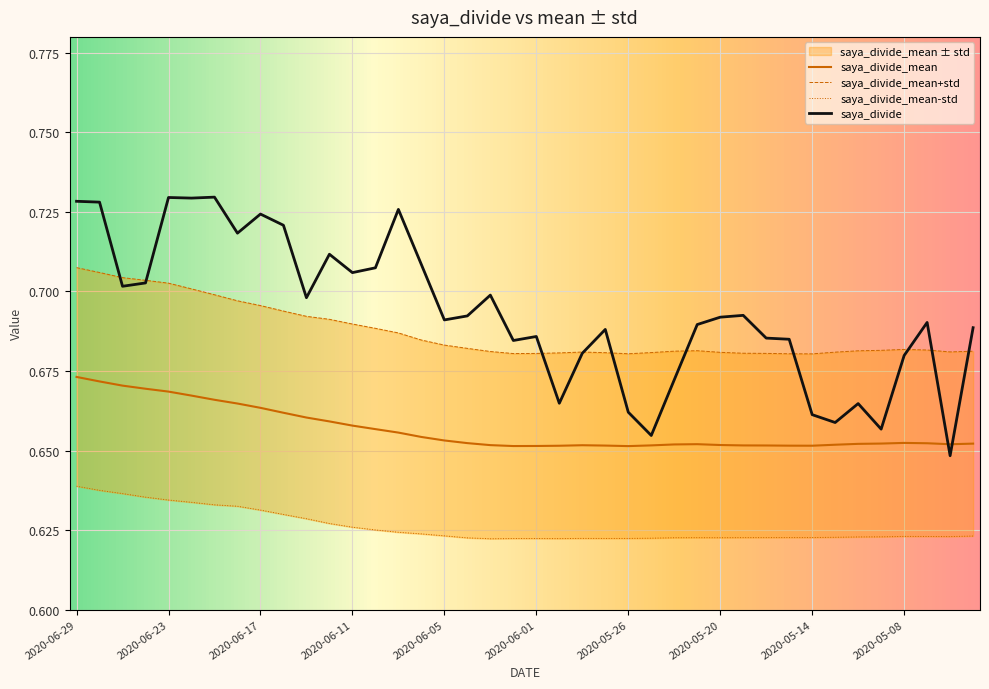

Reading right to left, extract all data points from this chart.

saya_divide: 0.7	0.6	0.7	0.7	0.7	0.7	0.7	0.7	0.7	0.7	0.7	0.7	0.7	0.7	0.7	0.7	0.7	0.7	0.7	0.7	0.7	0.7	0.7	0.7	0.7	0.7	0.7	0.7	0.7	0.7	0.7	0.7	0.7	0.7	0.7	0.7	0.7	0.7	0.7	0.7
saya_divide_mean: 0.7	0.7	0.7	0.7	0.7	0.7	0.7	0.7	0.7	0.7	0.7	0.7	0.7	0.7	0.7	0.7	0.7	0.7	0.7	0.7	0.7	0.7	0.7	0.7	0.7	0.7	0.7	0.7	0.7	0.7	0.7	0.7	0.7	0.7	0.7	0.7	0.7	0.7	0.7	0.7
saya_divide_std: 0.7	0.7	0.7	0.7	0.7	0.7	0.7	0.7	0.7	0.7	0.7	0.7	0.7	0.7	0.7	0.7	0.7	0.7	0.7	0.7	0.7	0.7	0.7	0.7	0.7	0.7	0.7	0.7	0.7	0.7	0.7	0.7	0.7	0.7	0.7	0.7	0.7	0.7	0.7	0.7